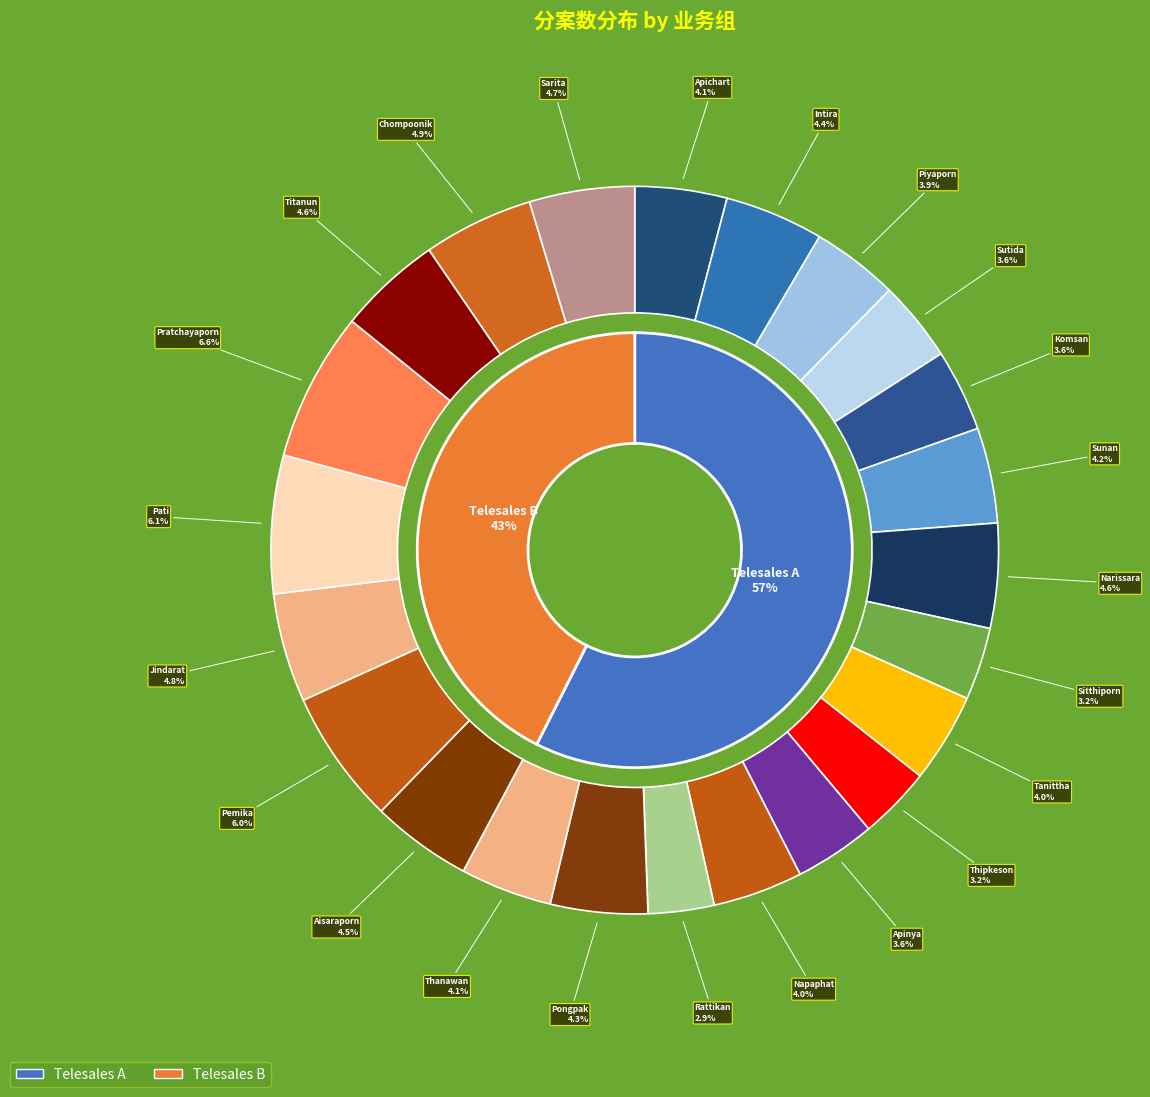

Do Tanittha and Sunan together represent more than half of the pie?

No